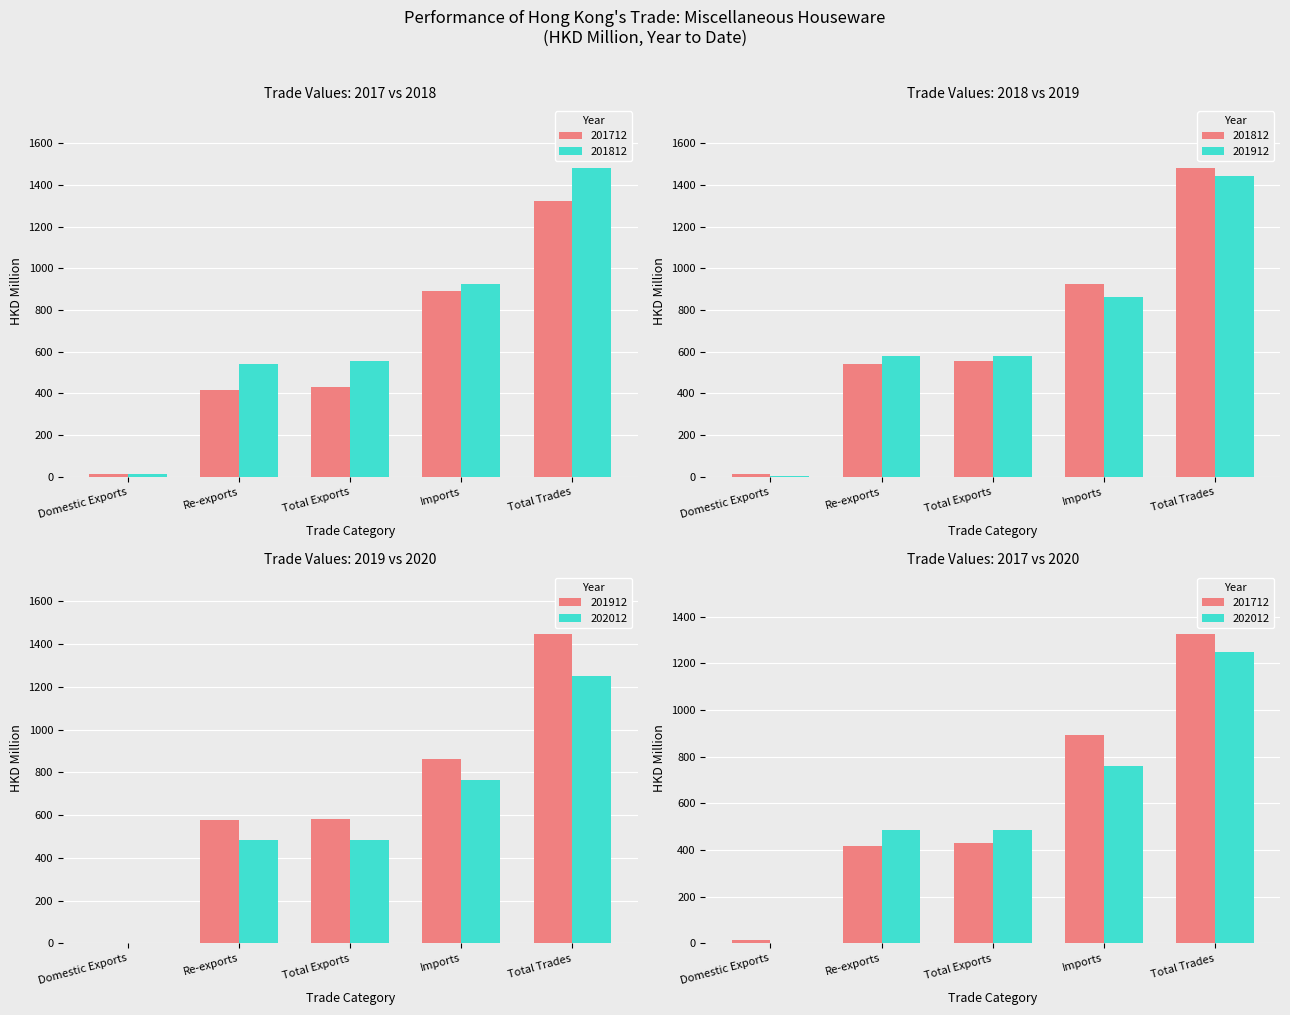

At which label is 201912 closest to 723?

Imports